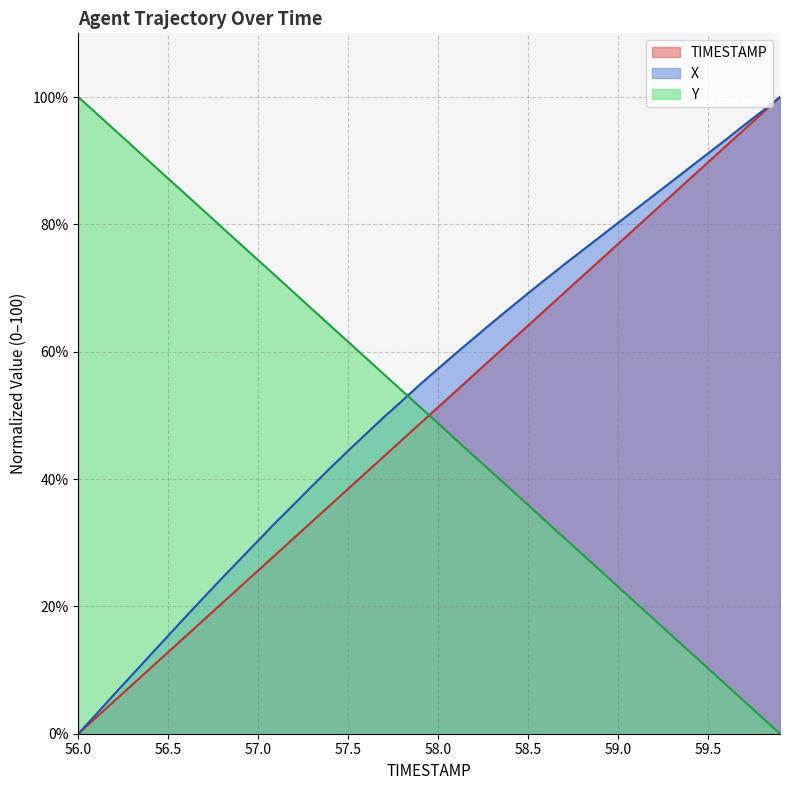

True or false: Y has more than 0 interior local peaks.

False